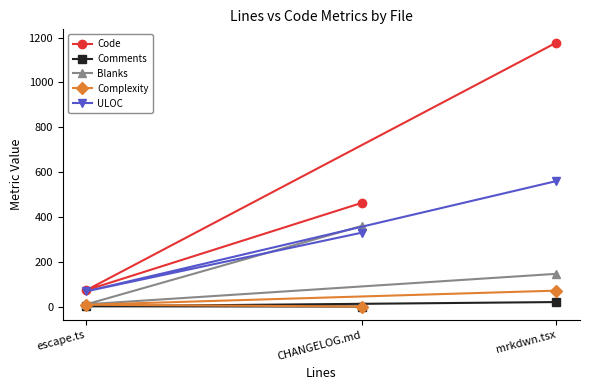

True or false: Code has a value of 73 at escape.ts.

True